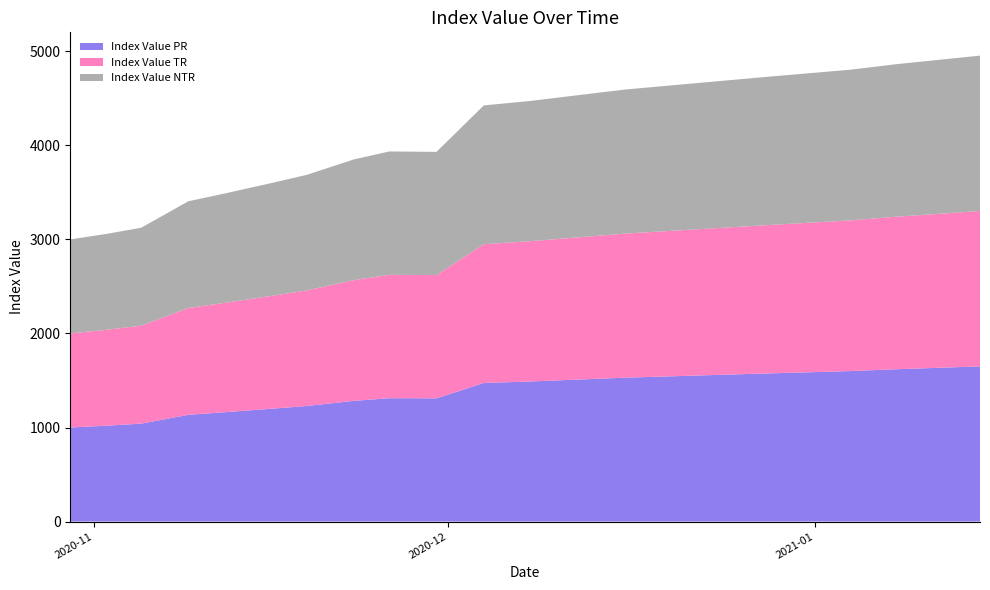

Reading left to right, what are all the values shown in this chart?

Index Value PR: 1000.0	1019.0	1041.3	1135.3	1162.1	1199.5	1228.6	1283.5	1311.7	1310.3	1473.7	1489.8	1510.0	1530.0	1545.0	1560.0	1575.0	1600.0	1620.0	1650.0
Index Value TR: 1000.0	1019.0	1041.3	1135.3	1162.1	1199.5	1228.6	1283.5	1311.7	1310.3	1475.5	1491.6	1512.0	1532.0	1547.0	1562.0	1577.0	1602.0	1622.0	1652.0
Index Value NTR: 1000.0	1019.0	1041.3	1135.3	1162.1	1199.5	1228.6	1283.5	1311.7	1310.3	1475.5	1491.6	1512.0	1532.0	1547.0	1562.0	1577.0	1602.0	1622.0	1652.0